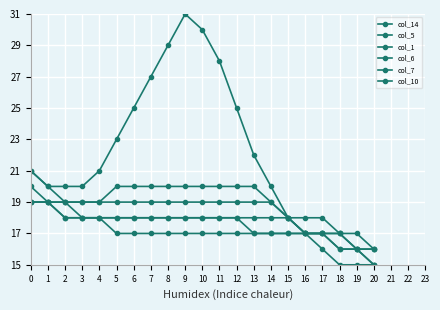

How many categories are shown in the chart?

21